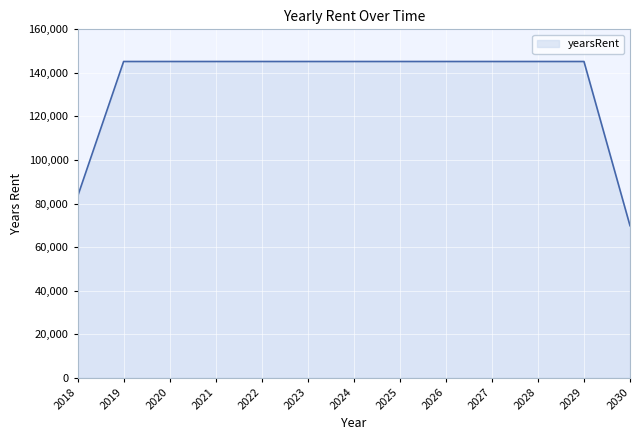

Approximately how many times larger is the value at 2023 compared to 2021?

1.0